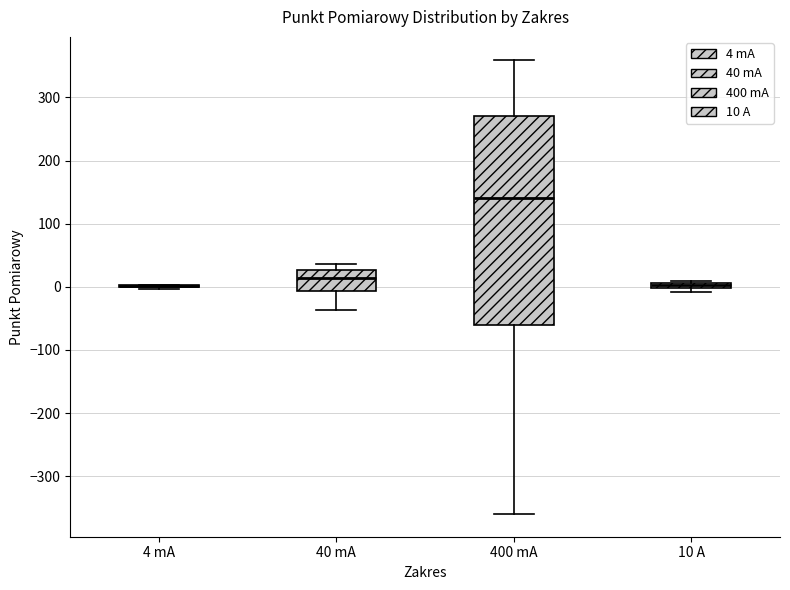

Which box is the tallest, from its lower edge to its upper edge?

400 mA